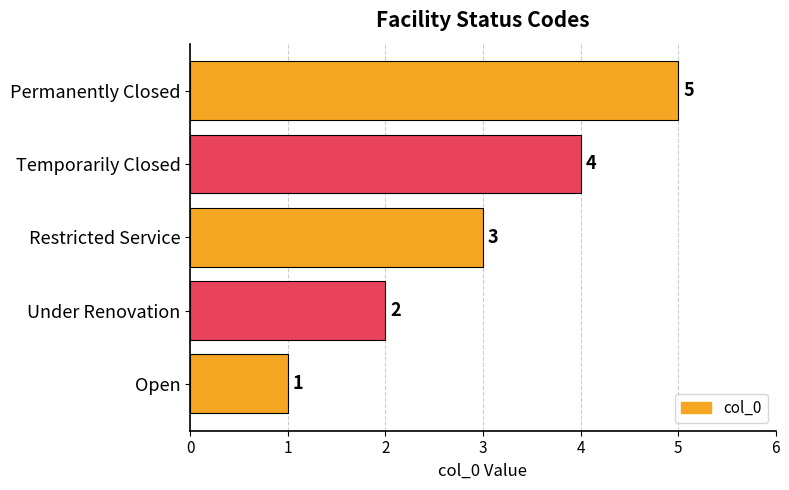

How many bars are there in total?

5